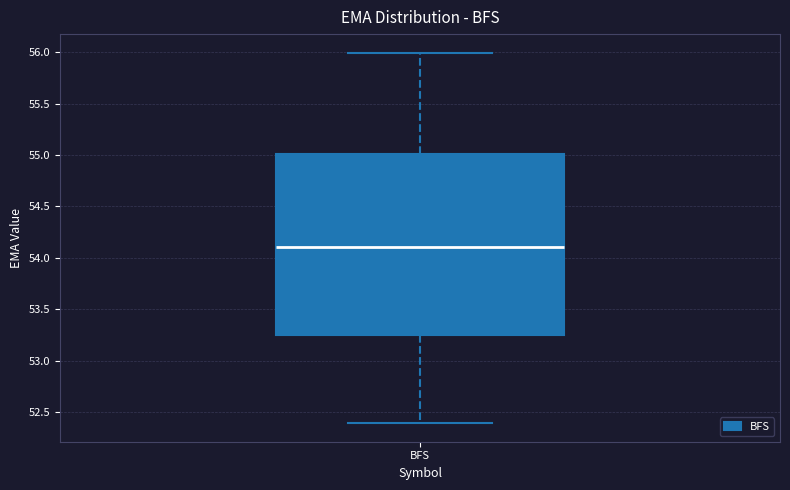

Transcribe this box plot: give where the median line is, the range the box spans, and where the two whiskers end, as read against the y-axis. The values are not printed on the chart, so give them approximately, as read against the axis.

median 54.10, box 53.25 to 55.00, whiskers 52.40 to 56.00